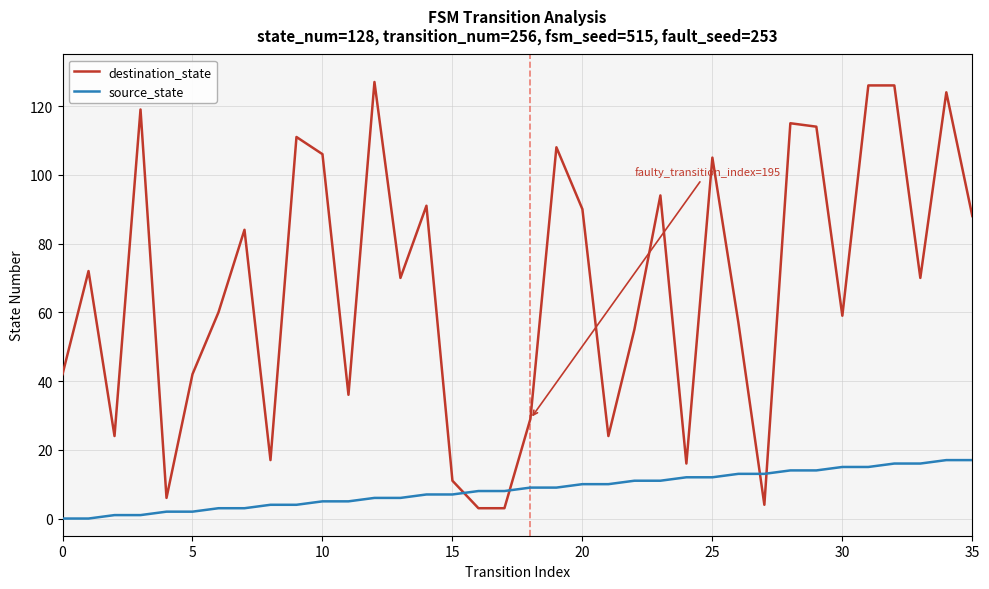

Which series has the widest spread of values?

destination_state